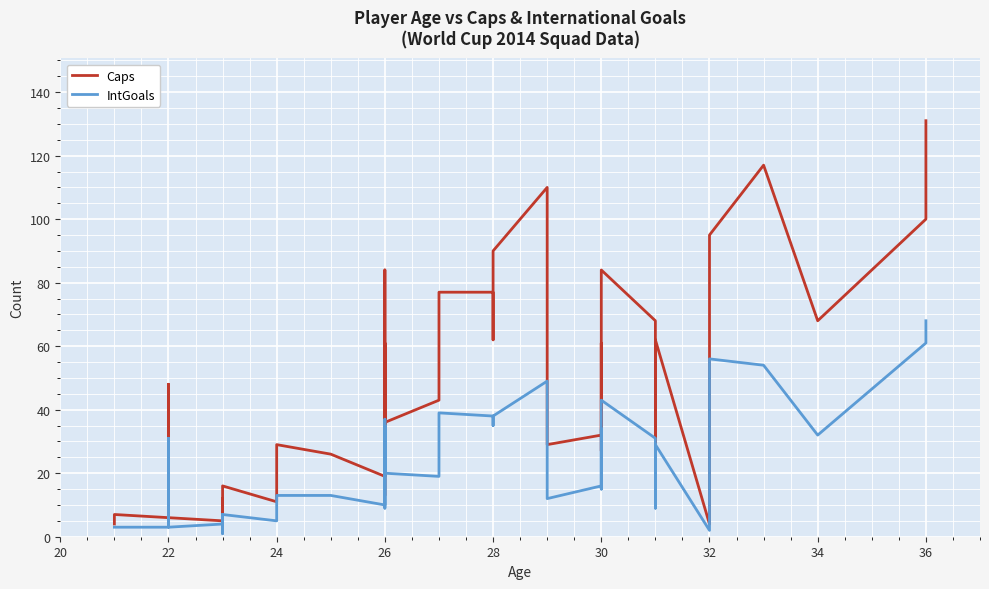

How many lines are shown in the chart?

2